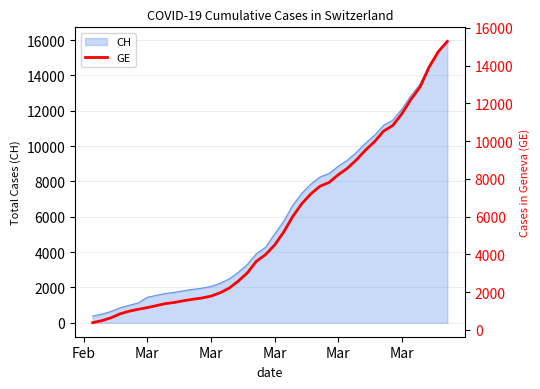

What is the value of the 22nd point from the left?

5174